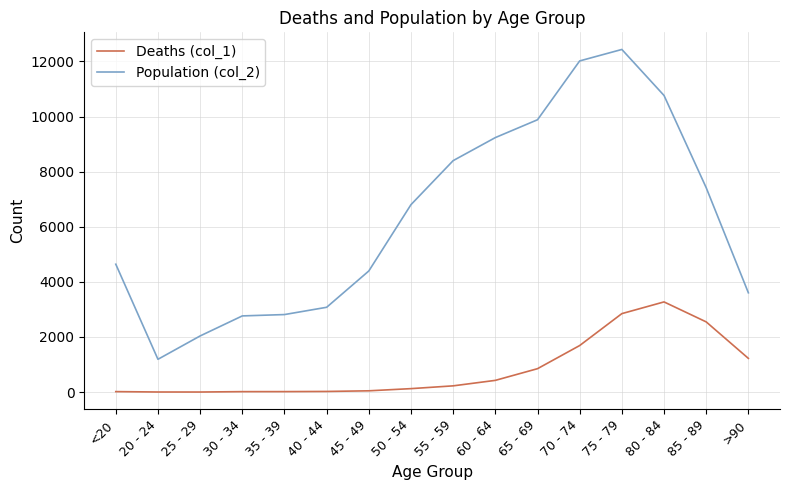

What is the maximum value shown in the chart?

12434